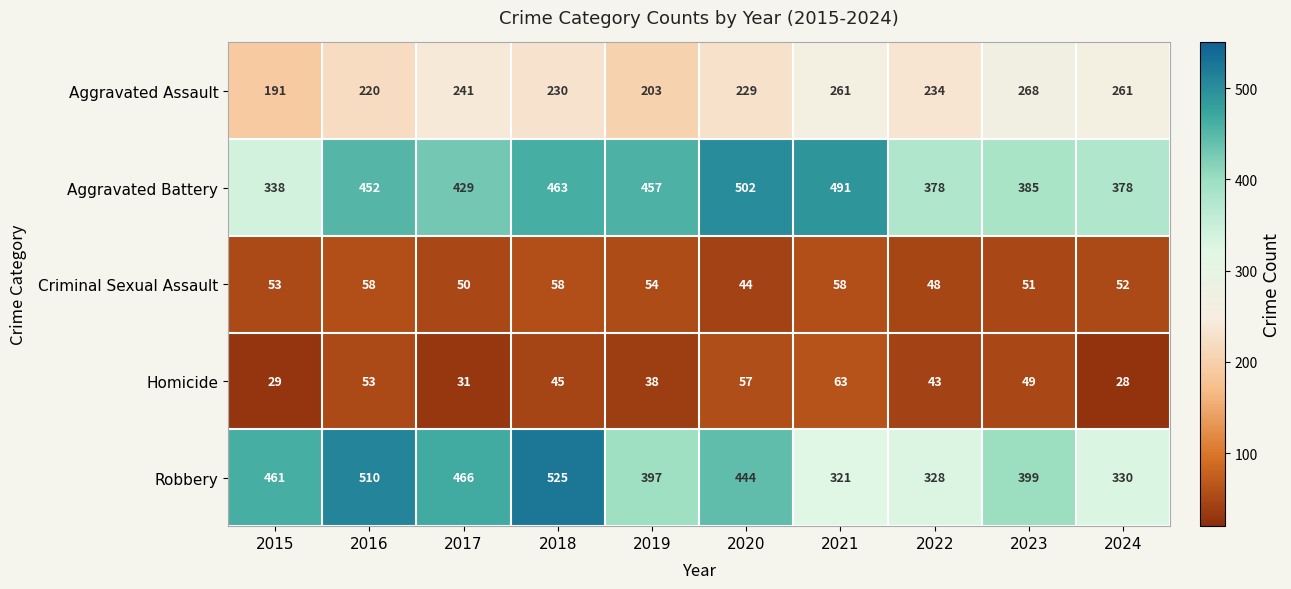

List the series in order of their peak value, highest first.

Robbery, Aggravated Battery, Aggravated Assault, Homicide, Criminal Sexual Assault